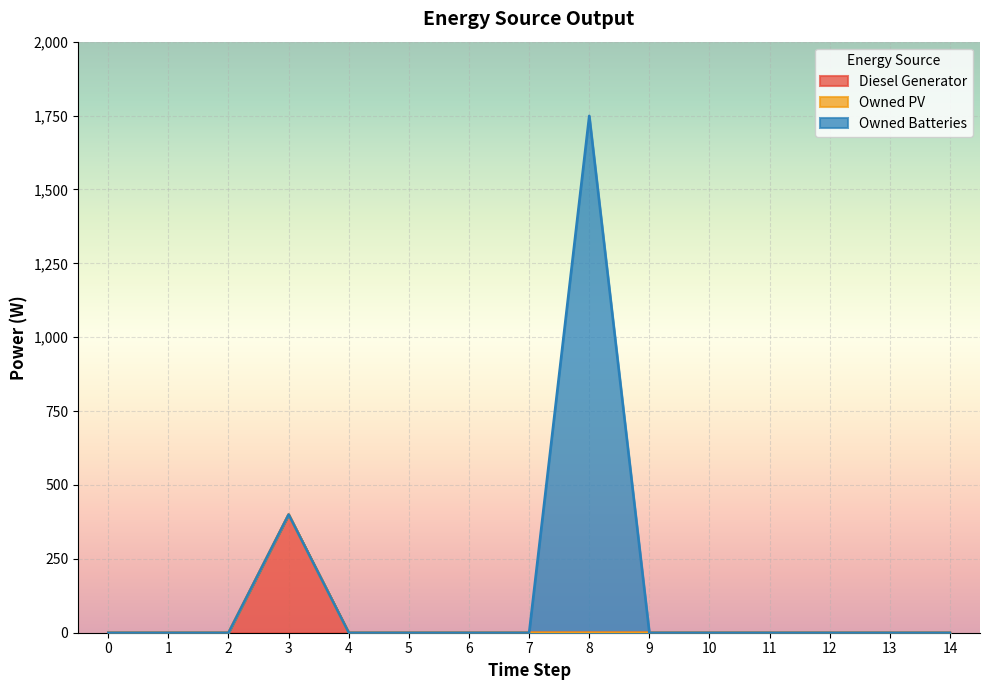

True or false: Owned PV has a value of 0 at 2.

True